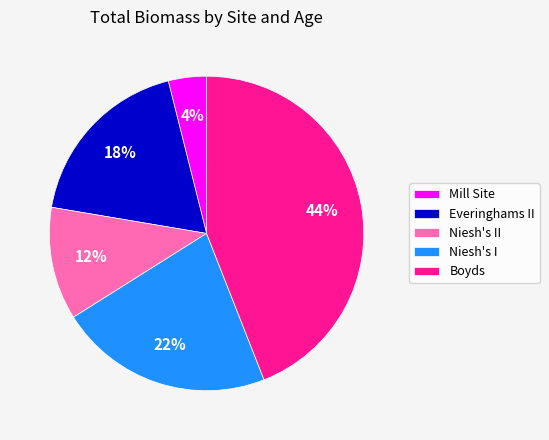

To the nearest percent, what portion does Mill Site represent?

4%